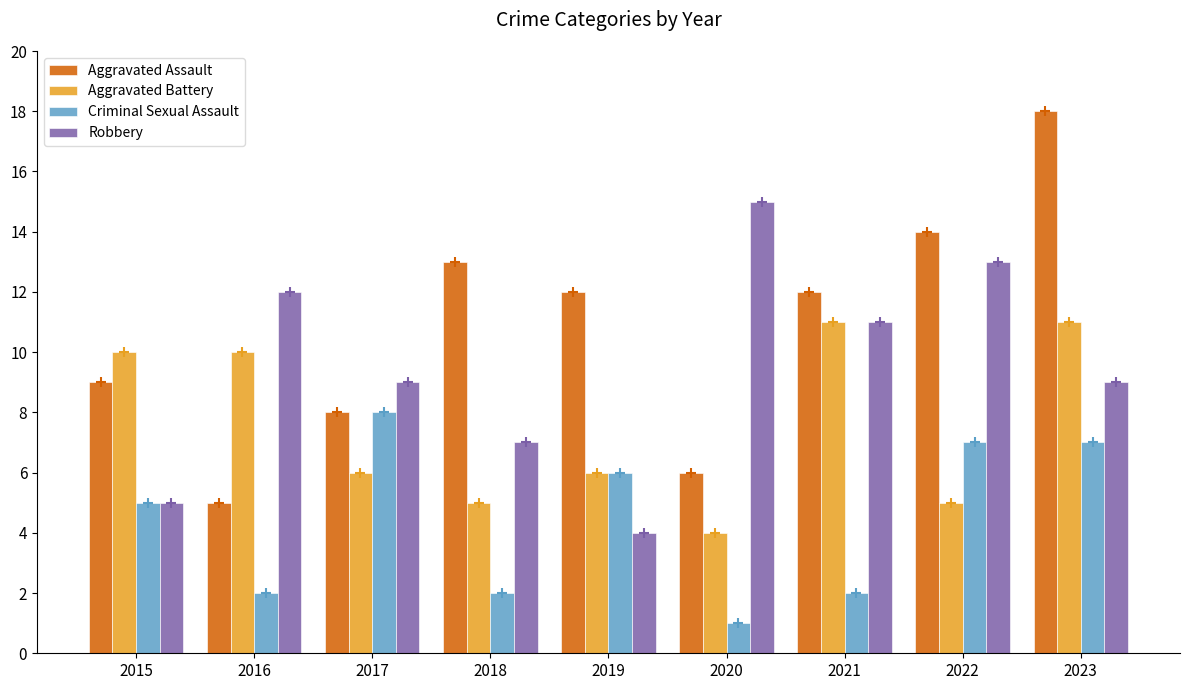

How many bars are there in each group?

4